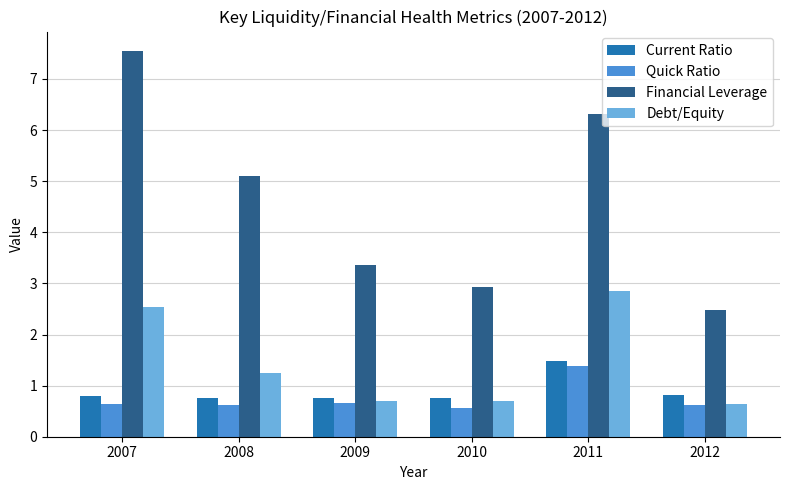

What is the minimum value shown in the chart?

0.6